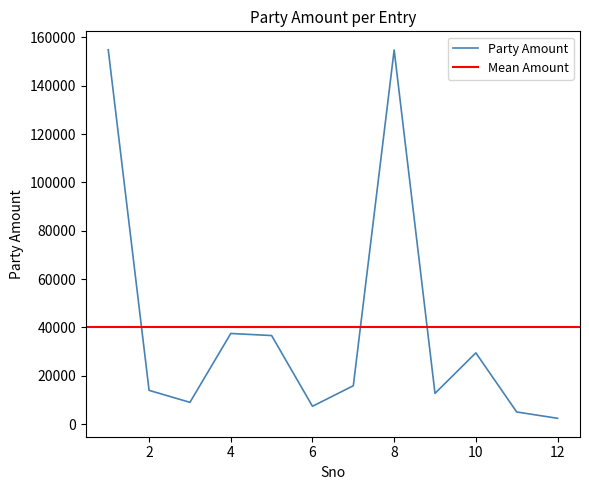

What is the change in value from 1 to 5?

-118265